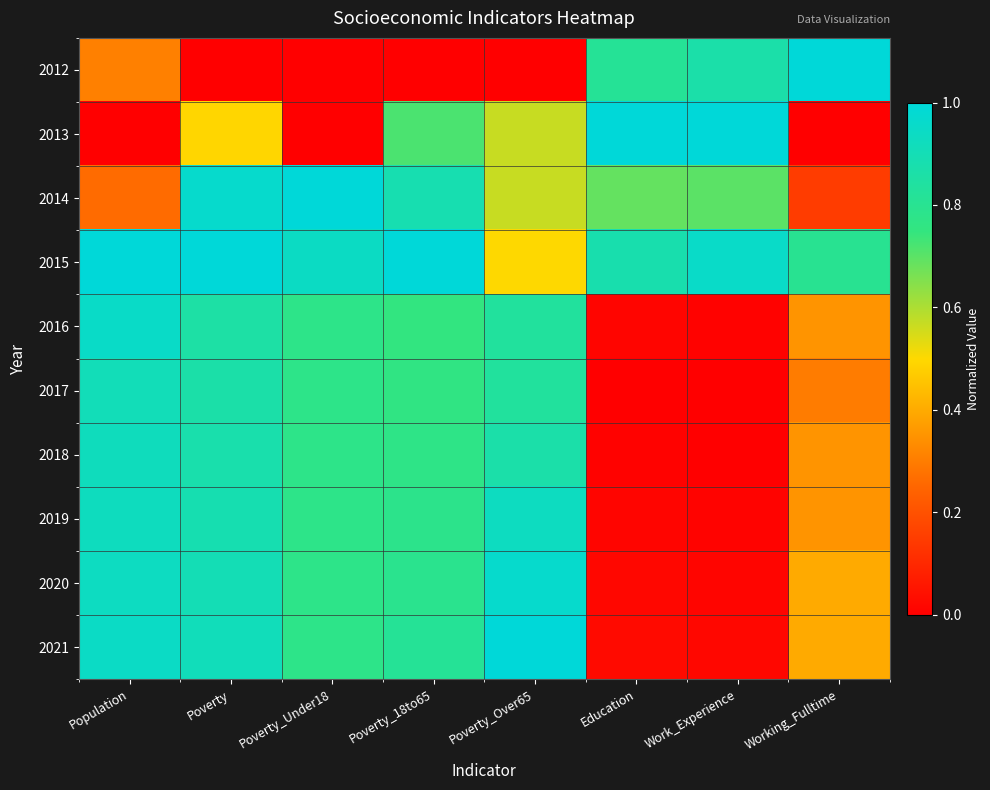

Reading left to right, extract all data points from this chart.

2012: Population=0.3	Poverty=0.0	Poverty_Under18=0.0	Poverty_18to65=0.0	Poverty_Over65=0.0	Education=0.8	Work_Experience=0.9	Working_Fulltime=1.0
2013: Population=0.0	Poverty=0.5	Poverty_Under18=0.0	Poverty_18to65=0.7	Poverty_Over65=0.6	Education=1.0	Work_Experience=1.0	Working_Fulltime=0.0
2014: Population=0.3	Poverty=1.0	Poverty_Under18=1.0	Poverty_18to65=0.9	Poverty_Over65=0.6	Education=0.7	Work_Experience=0.7	Working_Fulltime=0.1
2015: Population=1.0	Poverty=1.0	Poverty_Under18=0.9	Poverty_18to65=1.0	Poverty_Over65=0.5	Education=0.9	Work_Experience=1.0	Working_Fulltime=0.8
2016: Population=1.0	Poverty=0.9	Poverty_Under18=0.8	Poverty_18to65=0.8	Poverty_Over65=0.8	Education=0.0	Work_Experience=0.0	Working_Fulltime=0.3
2017: Population=0.9	Poverty=0.9	Poverty_Under18=0.8	Poverty_18to65=0.8	Poverty_Over65=0.8	Education=0.0	Work_Experience=0.0	Working_Fulltime=0.3
2018: Population=0.9	Poverty=0.9	Poverty_Under18=0.8	Poverty_18to65=0.8	Poverty_Over65=0.9	Education=0.0	Work_Experience=0.0	Working_Fulltime=0.3
2019: Population=0.9	Poverty=0.9	Poverty_Under18=0.8	Poverty_18to65=0.8	Poverty_Over65=0.9	Education=0.0	Work_Experience=0.0	Working_Fulltime=0.3
2020: Population=0.9	Poverty=0.9	Poverty_Under18=0.8	Poverty_18to65=0.8	Poverty_Over65=1.0	Education=0.0	Work_Experience=0.0	Working_Fulltime=0.4
2021: Population=0.9	Poverty=0.9	Poverty_Under18=0.8	Poverty_18to65=0.8	Poverty_Over65=1.0	Education=0.0	Work_Experience=0.0	Working_Fulltime=0.4